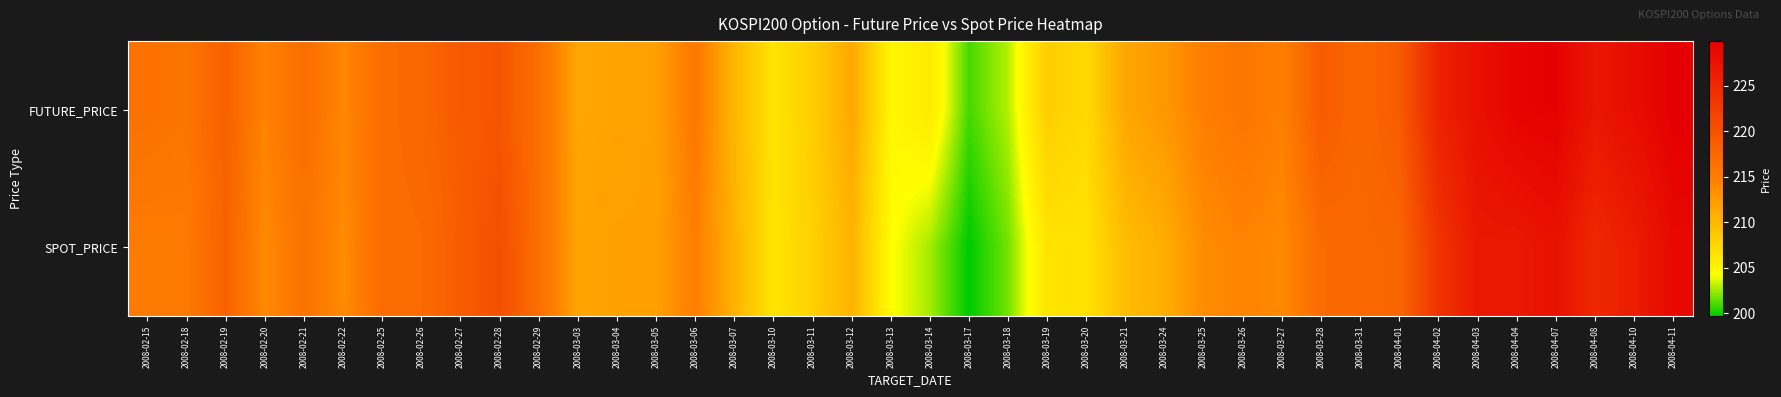

At which category does the chart reach its peak across all series?

2008-04-11